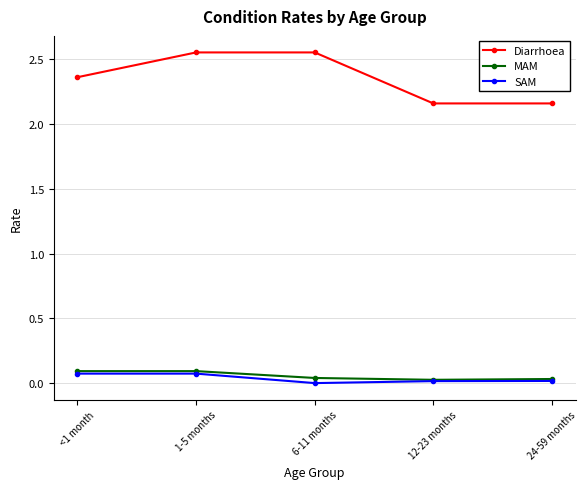

True or false: SAM and Diarrhoea intersect in this chart.

False